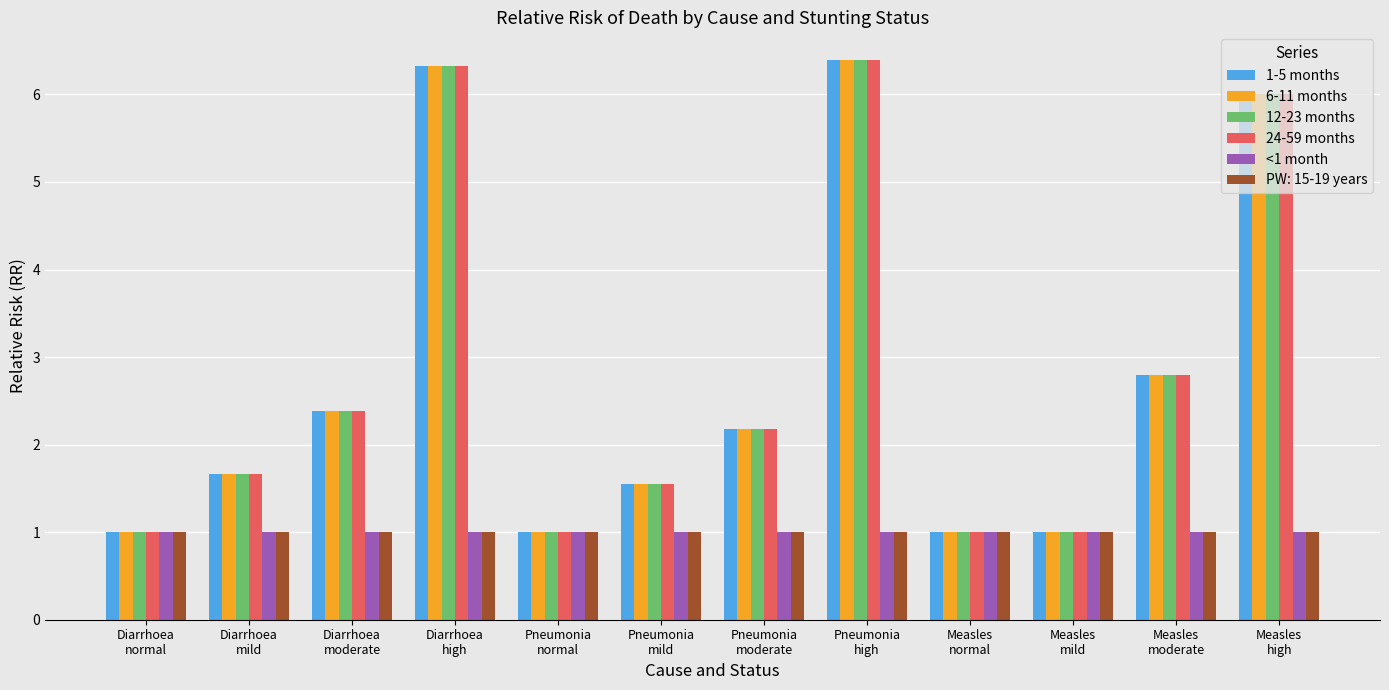

What is the sum of the 6-11 months values at Diarrhoea
moderate and Pneumonia
moderate?

4.6